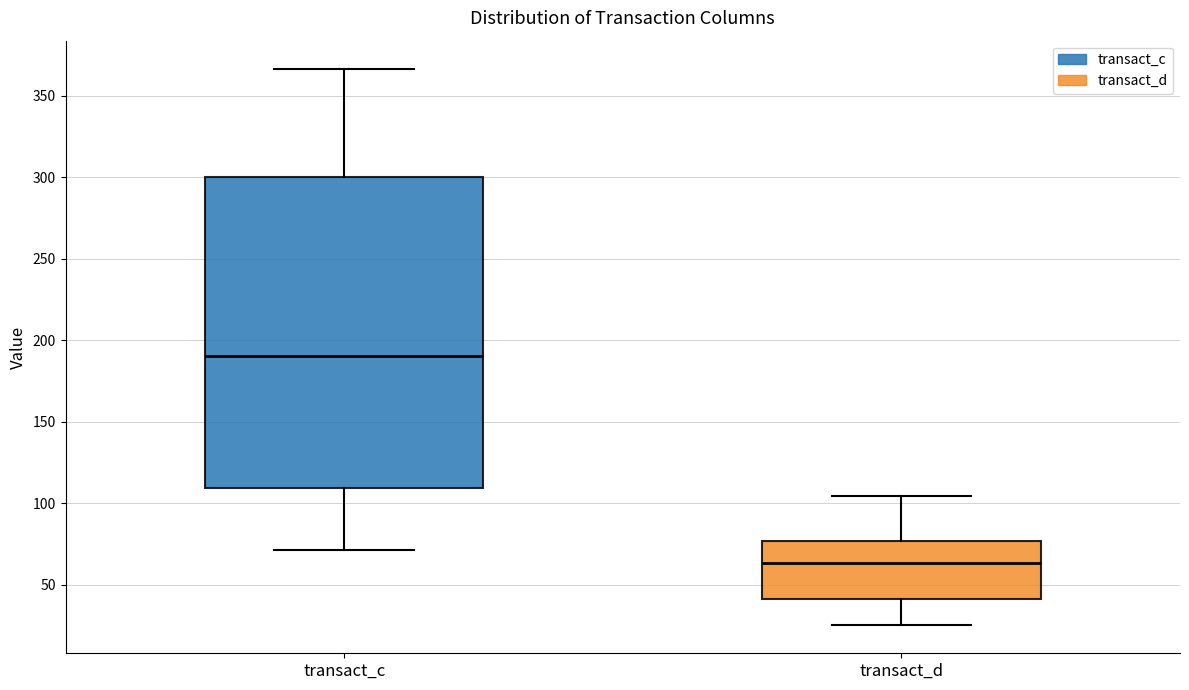

Reading left to right, transcribe this box plot: for each box, give where its median line is, the range the box spans, and where its two whiskers end, as read against the y-axis. The values are not printed on the chart, so give them approximately, as read against the axis.

transact_c: median 190, box 110 to 300, whiskers 70 to 365
transact_d: median 65, box 40 to 75, whiskers 25 to 105